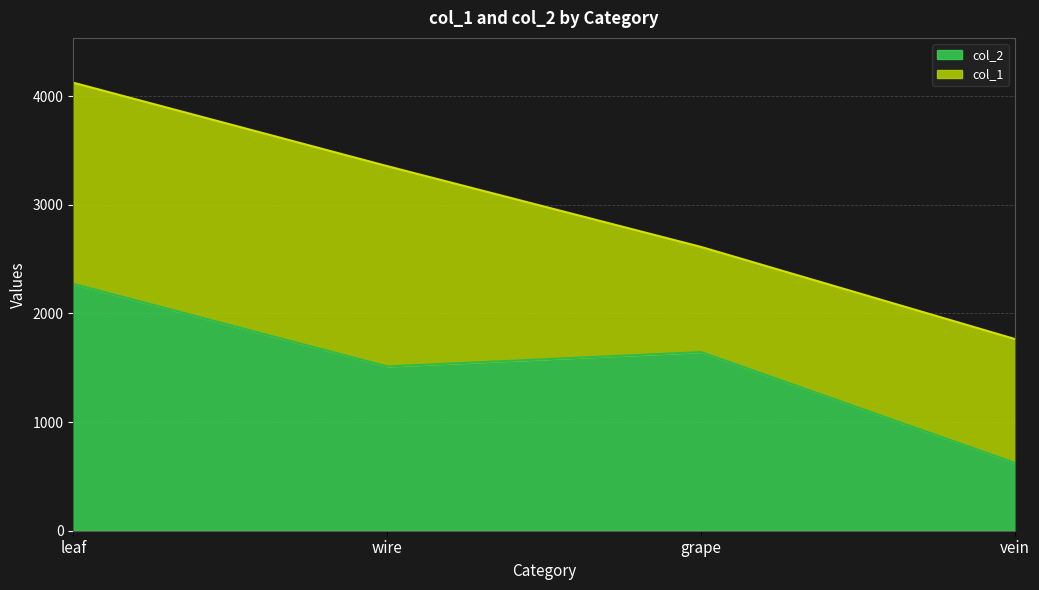

At which label does col_1 reach its peak?

leaf